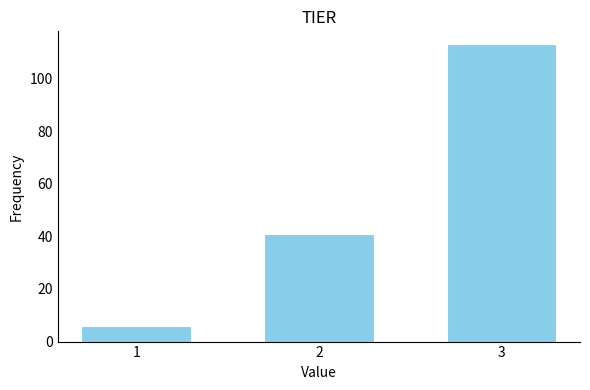

Reading left to right, transcribe all the data shown in this chart.

1=6	2=41	3=113